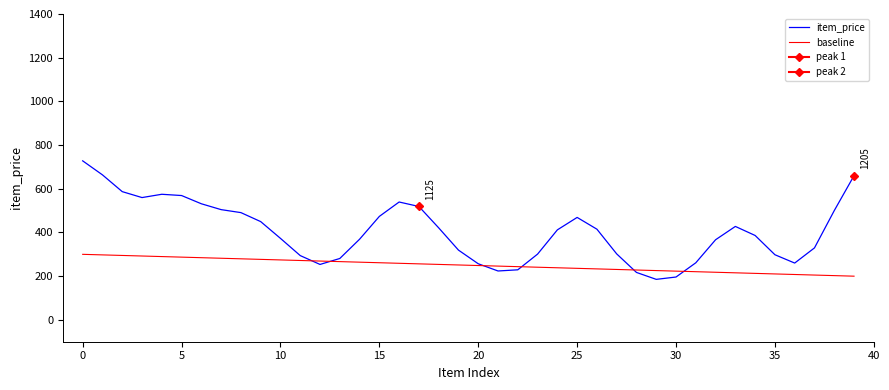

What is the value of the item_price point at the 23rd from the left?

229.2